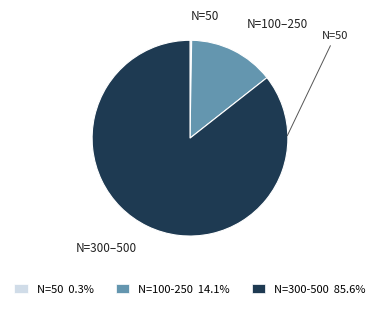

Is the sum of N=100-250 14.1% and N=300-500 85.6% greater than half?

Yes